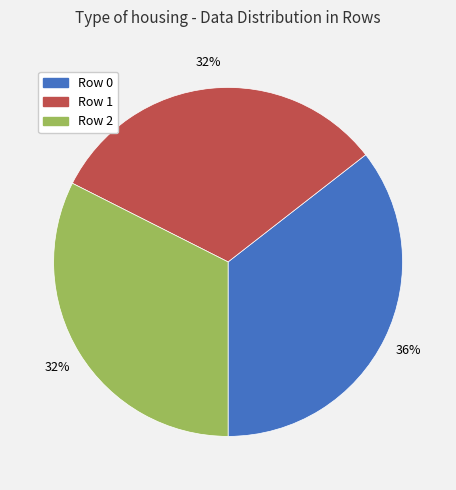

True or false: Row 1 accounts for 23% of the total.

False